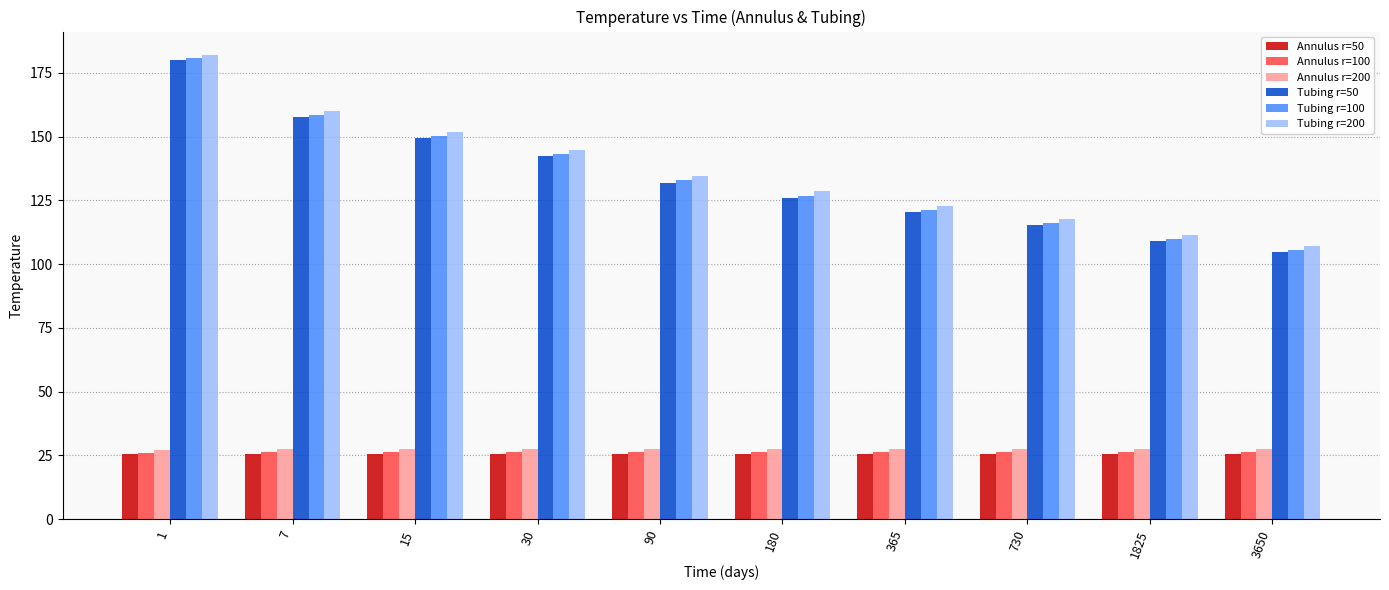

What is the value of the Tubing r=100 bar at the 6th from the left?

126.8